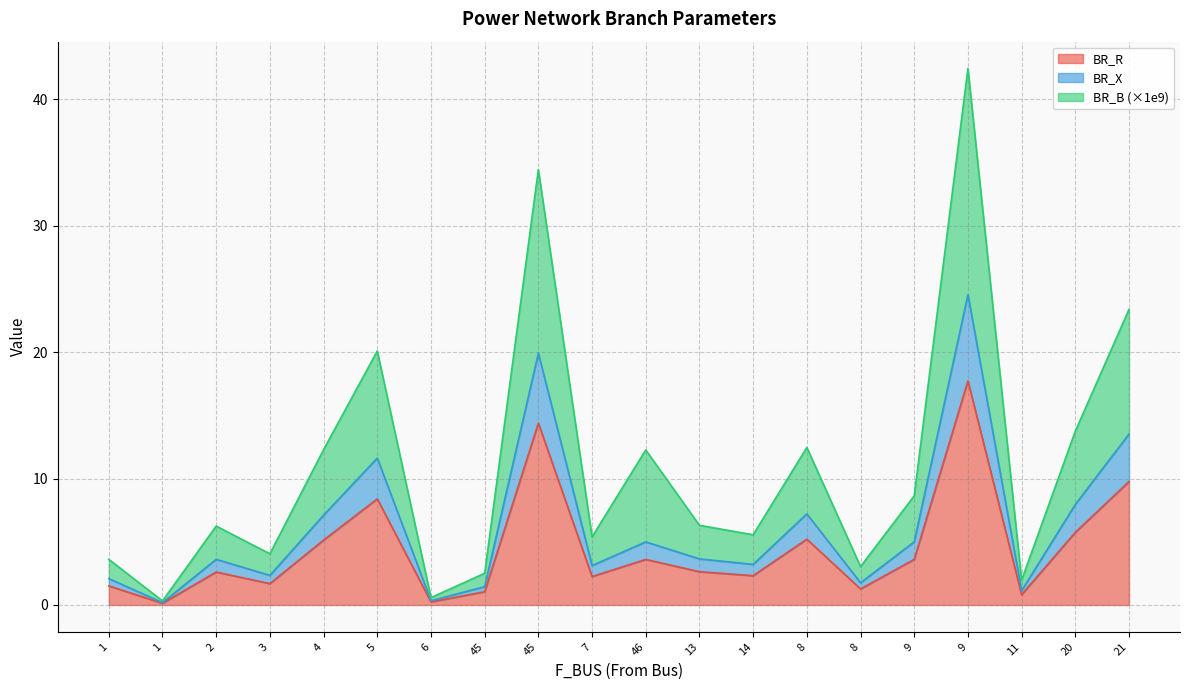

How many distinct data groups are displayed?

3